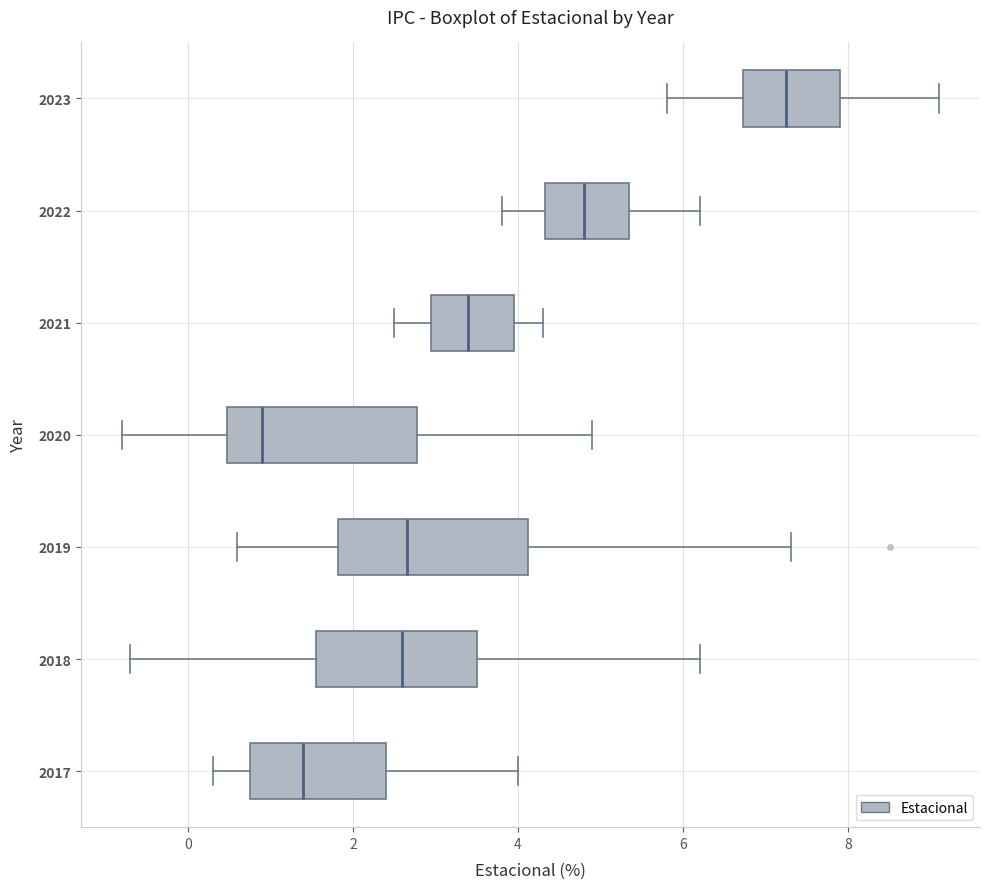

Which box's median line is the furthest to the left?

2020